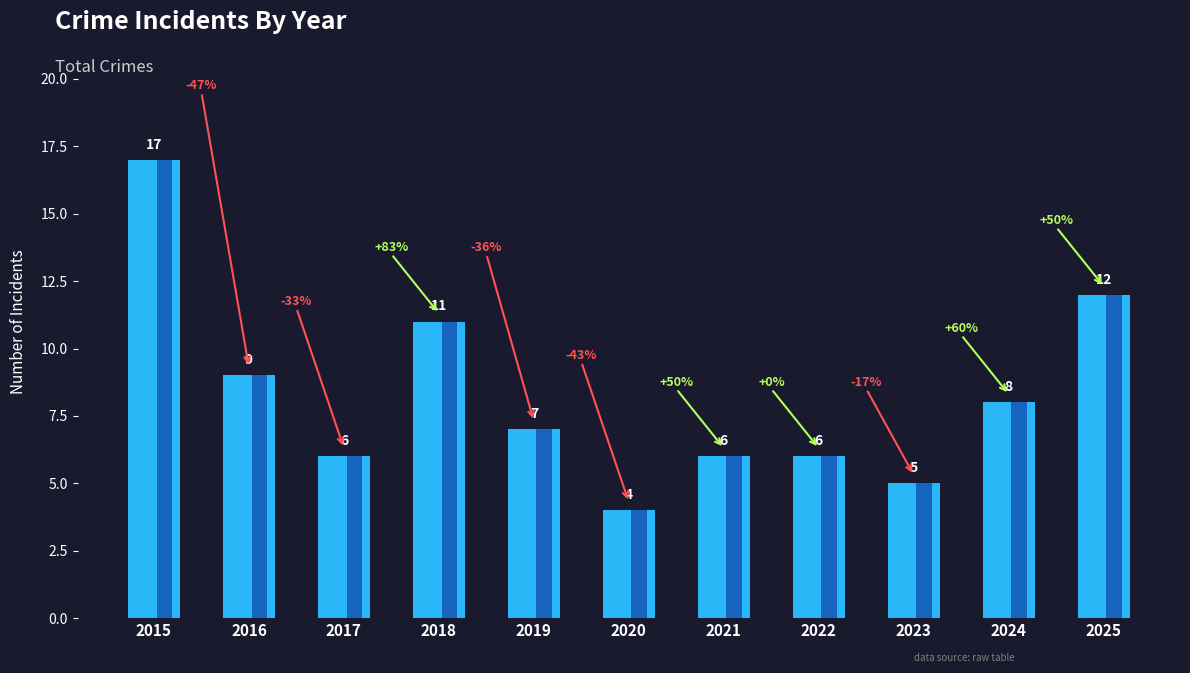

Reading left to right, extract all data points from this chart.

2015=17	2016=9	2017=6	2018=11	2019=7	2020=4	2021=6	2022=6	2023=5	2024=8	2025=12